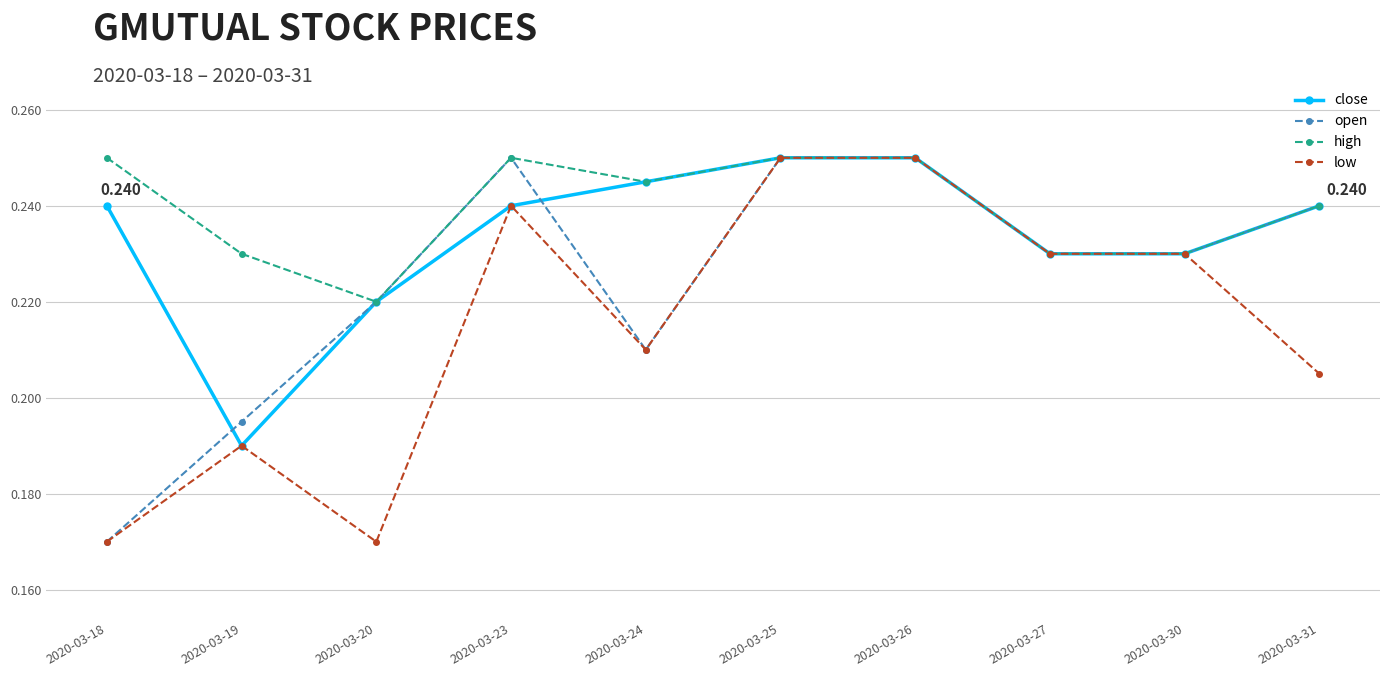

List the series in order of their overall mean, highest first.

high, close, open, low